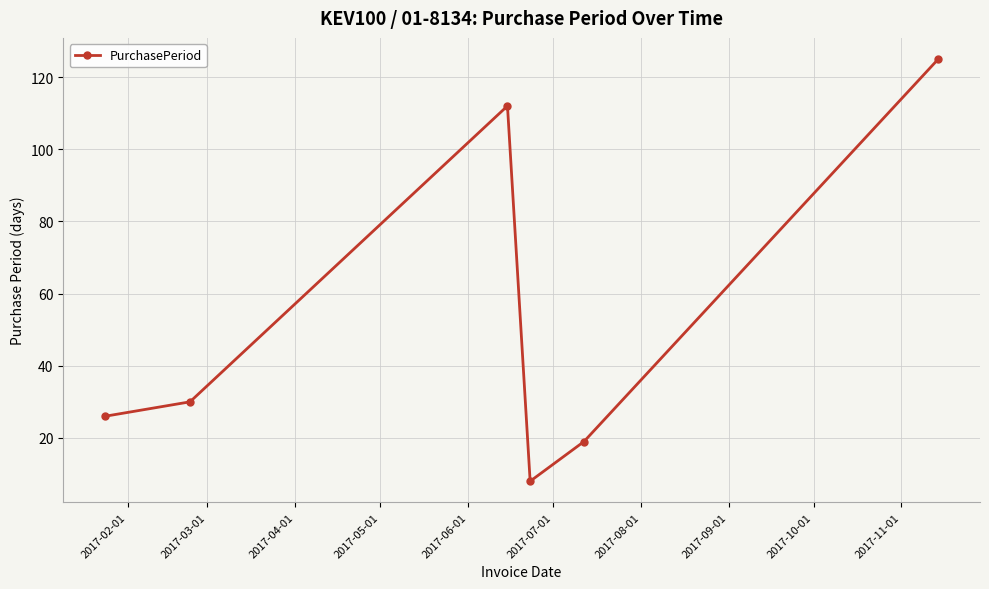

How many points are higher than both their immediate neighbors (excluding endpoints)?

1